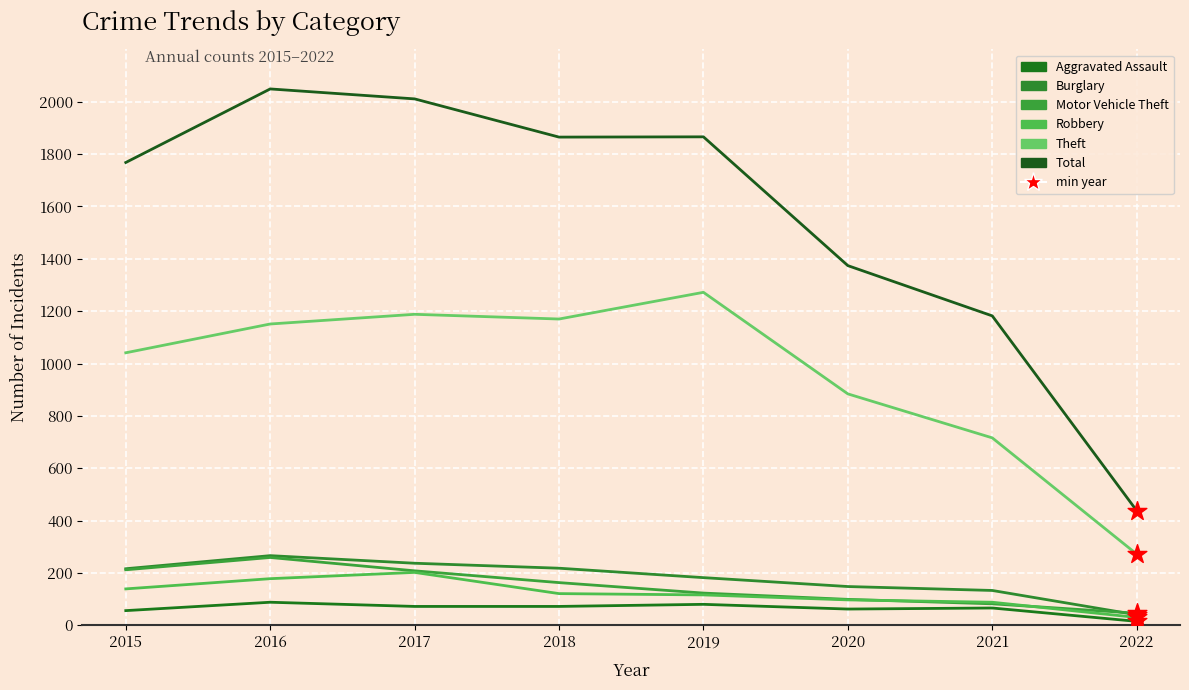

At how many categories does at least one series exceed 1193?

6